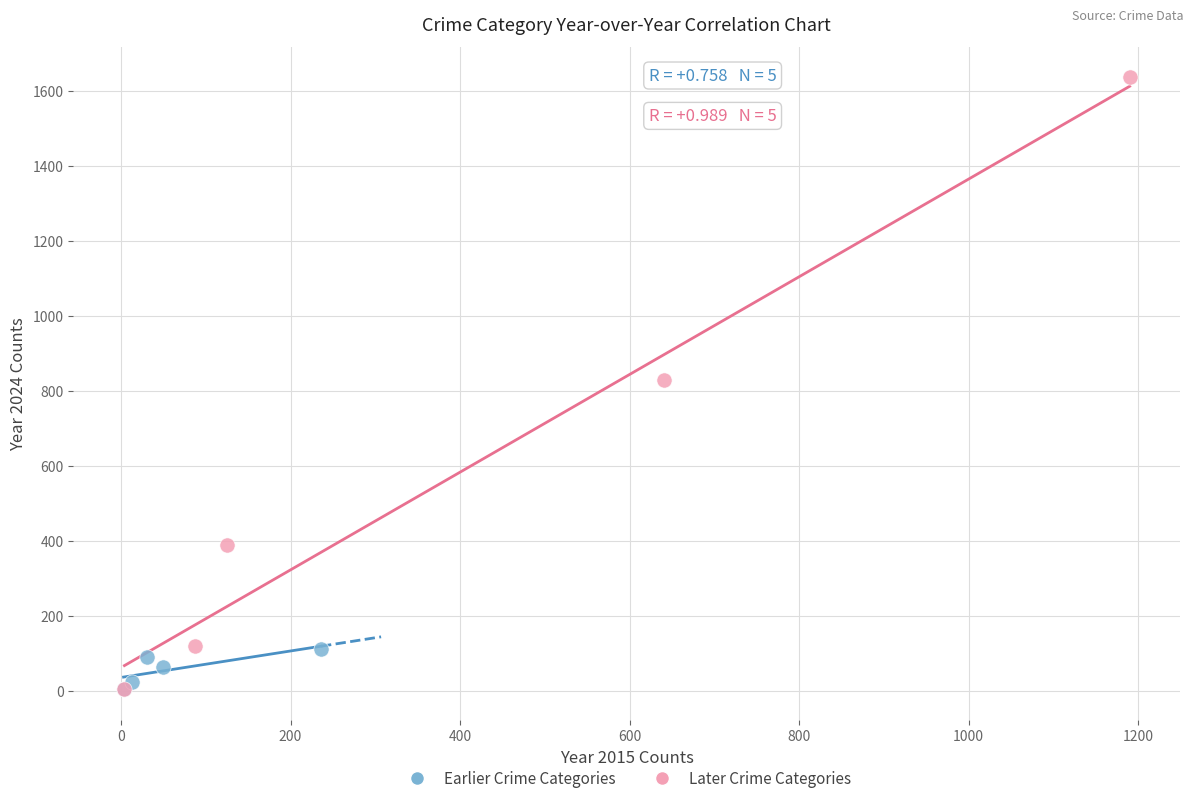

Which series has the largest Y range (max minus min)?

Later Crime Categories